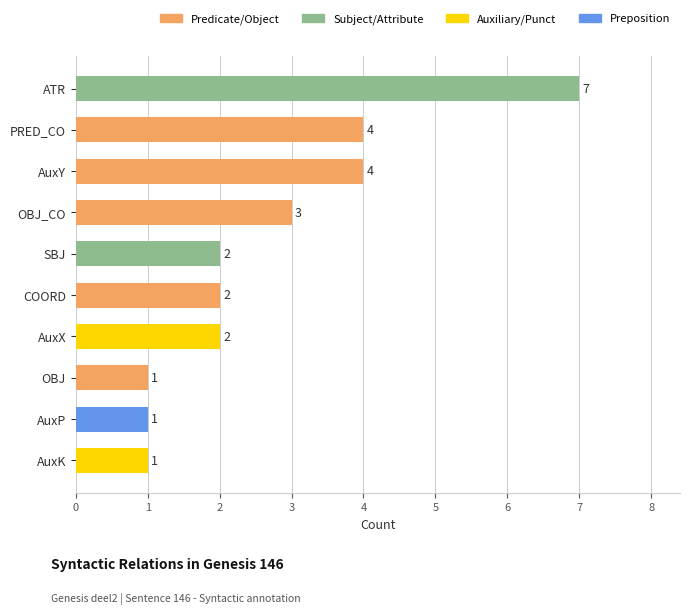

What is the greatest value displayed?

7